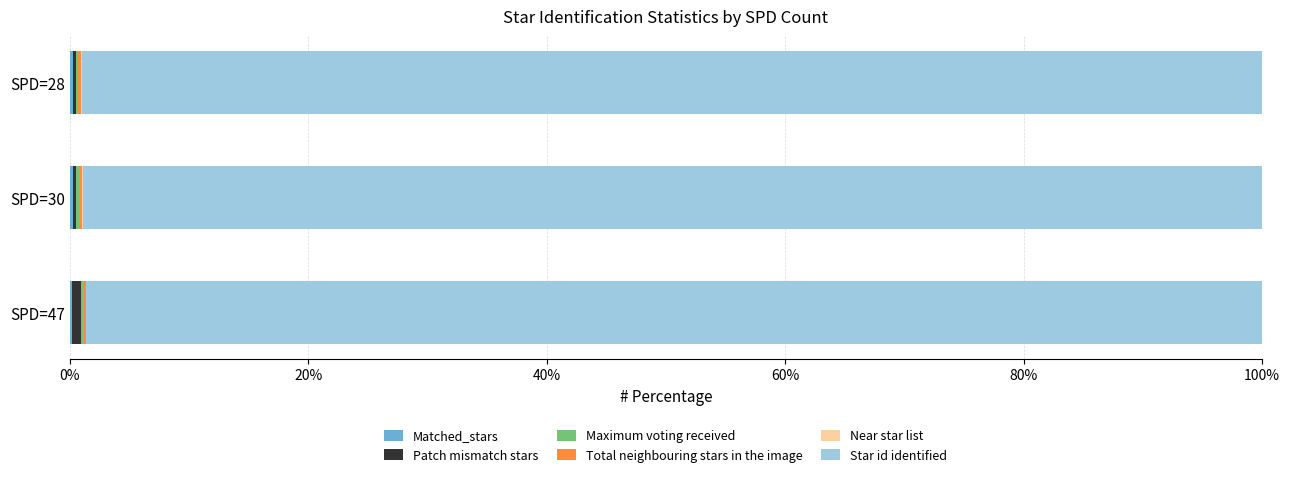

How many distinct data groups are displayed?

6